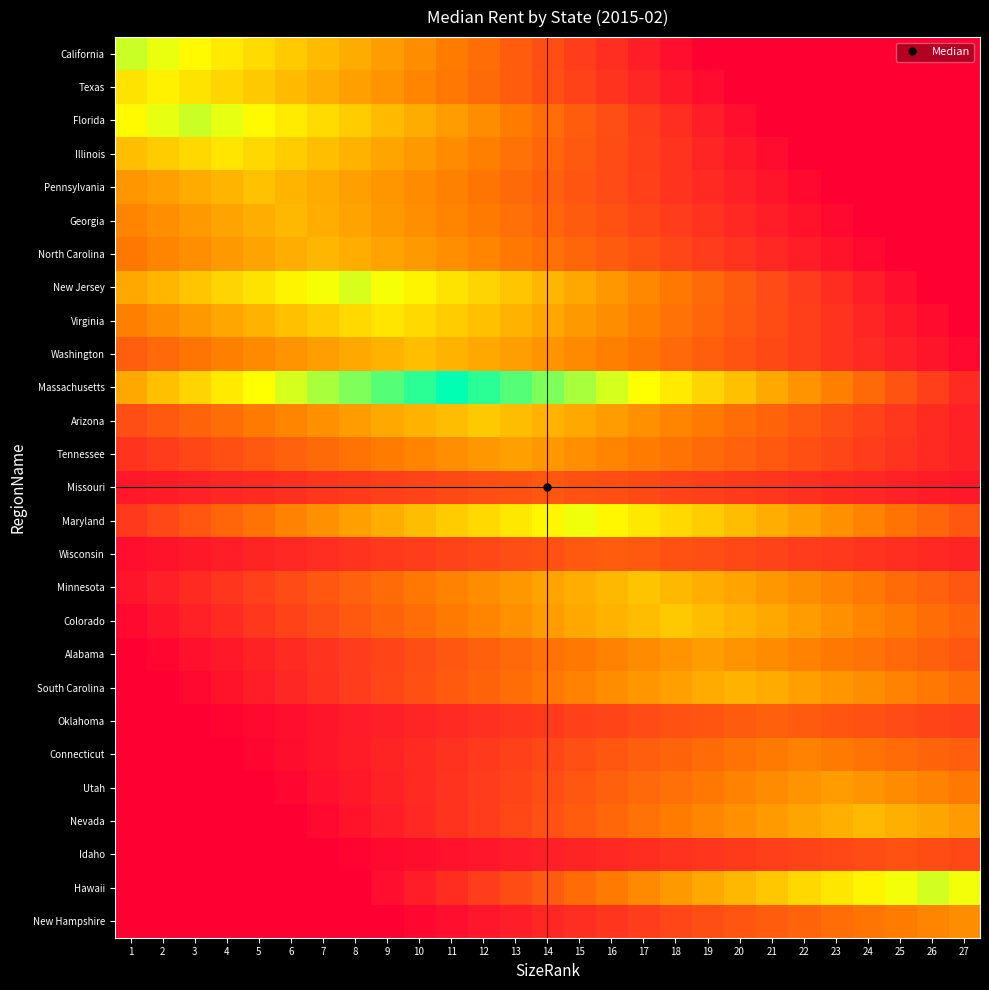

At 18, list the series in order from largest to smallest.

Massachusetts, Maryland, Colorado, Minnesota, South Carolina, Hawaii, Alabama, Arizona, Nevada, New Jersey, Tennessee, Virginia, Utah, Washington, Connecticut, Wisconsin, Oklahoma, North Carolina, New Hampshire, Missouri, Georgia, Pennsylvania, Illinois, Idaho, Florida, Texas, California